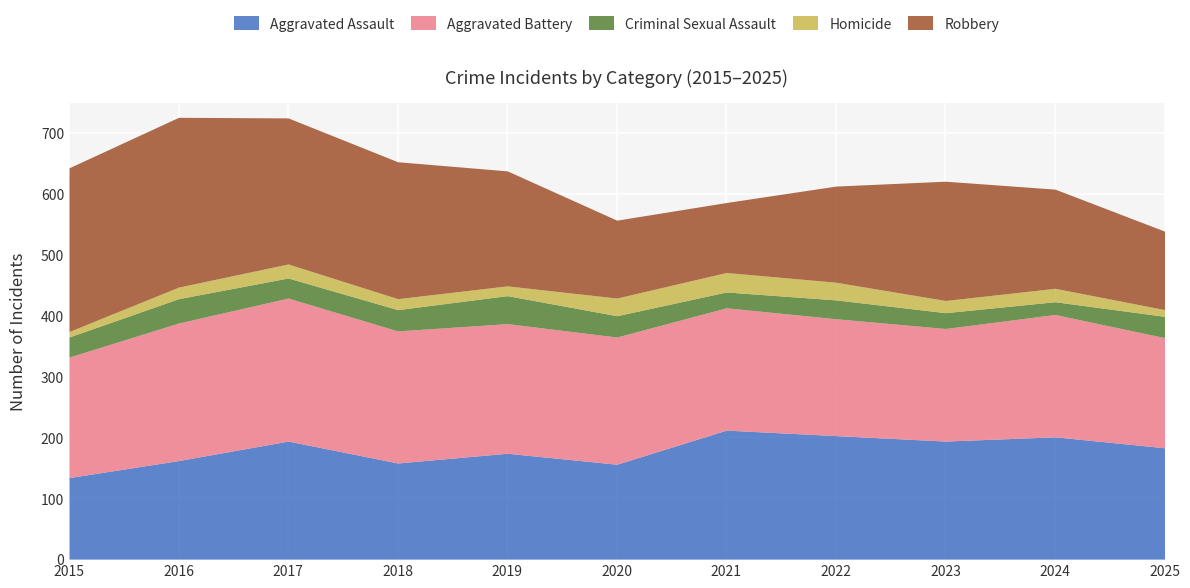

Reading right to left, what are all the values shown in this chart?

Aggravated Assault: 2025=183	2024=201	2023=194	2022=203	2021=212	2020=156	2019=174	2018=158	2017=194	2016=162	2015=134
Aggravated Battery: 2025=181	2024=201	2023=185	2022=192	2021=201	2020=209	2019=213	2018=217	2017=235	2016=226	2015=198
Criminal Sexual Assault: 2025=35	2024=21	2023=26	2022=31	2021=26	2020=35	2019=46	2018=35	2017=33	2016=40	2015=33
Homicide: 2025=11	2024=22	2023=20	2022=29	2021=32	2020=29	2019=16	2018=18	2017=23	2016=19	2015=9
Robbery: 2025=129	2024=163	2023=196	2022=158	2021=115	2020=128	2019=189	2018=225	2017=240	2016=279	2015=269